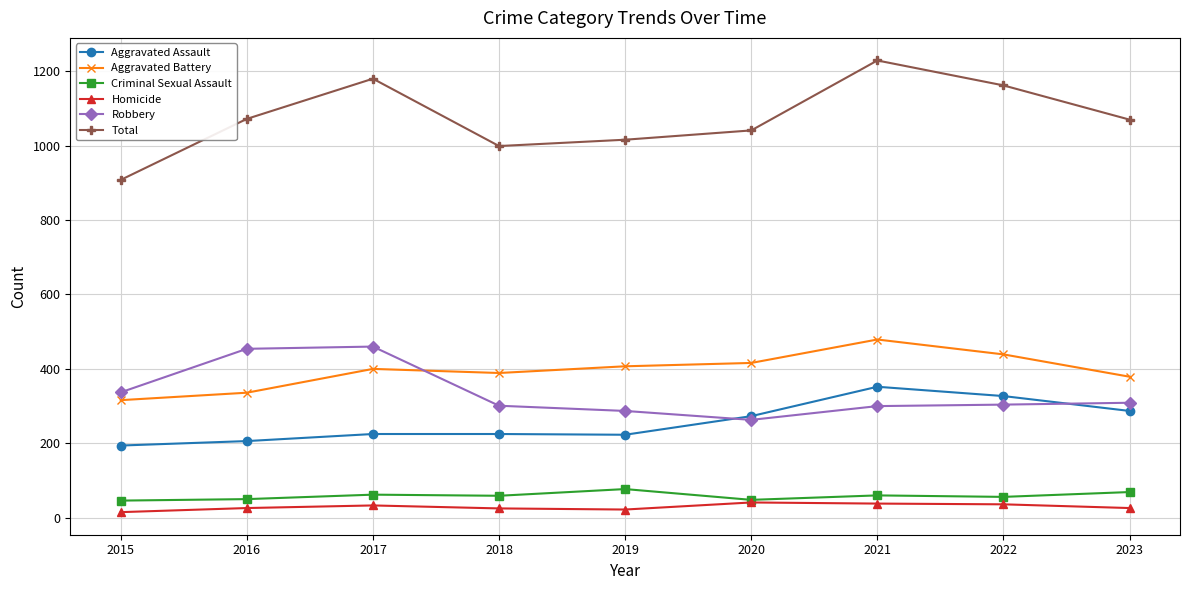

Between 2016 and 2020, which series saw the biggest shift?

Robbery